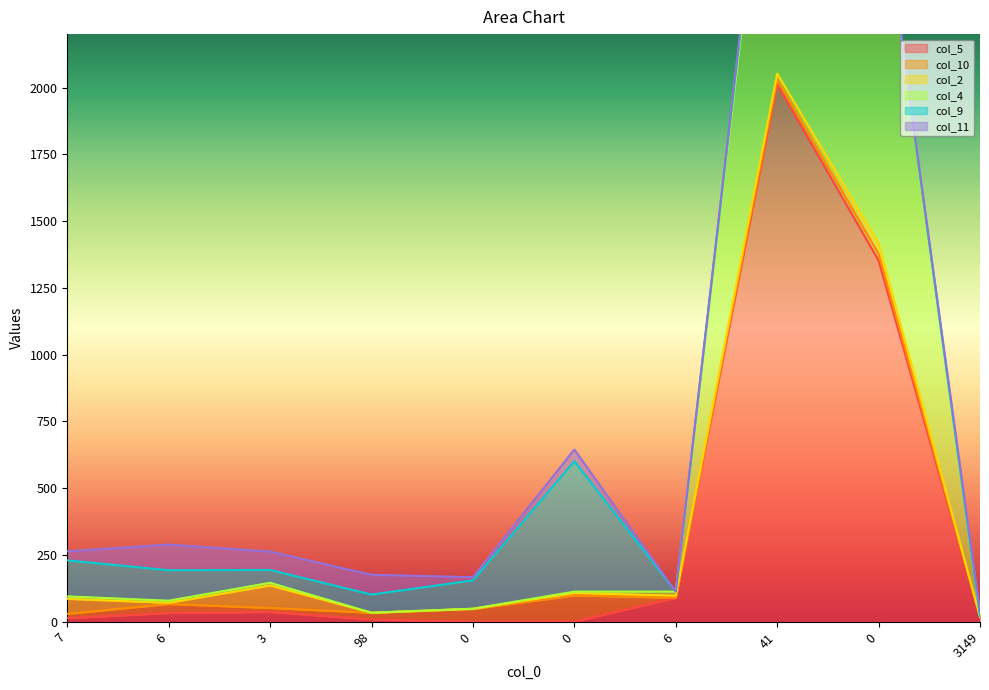

How many intersections are there between col_9 and col_5?

1